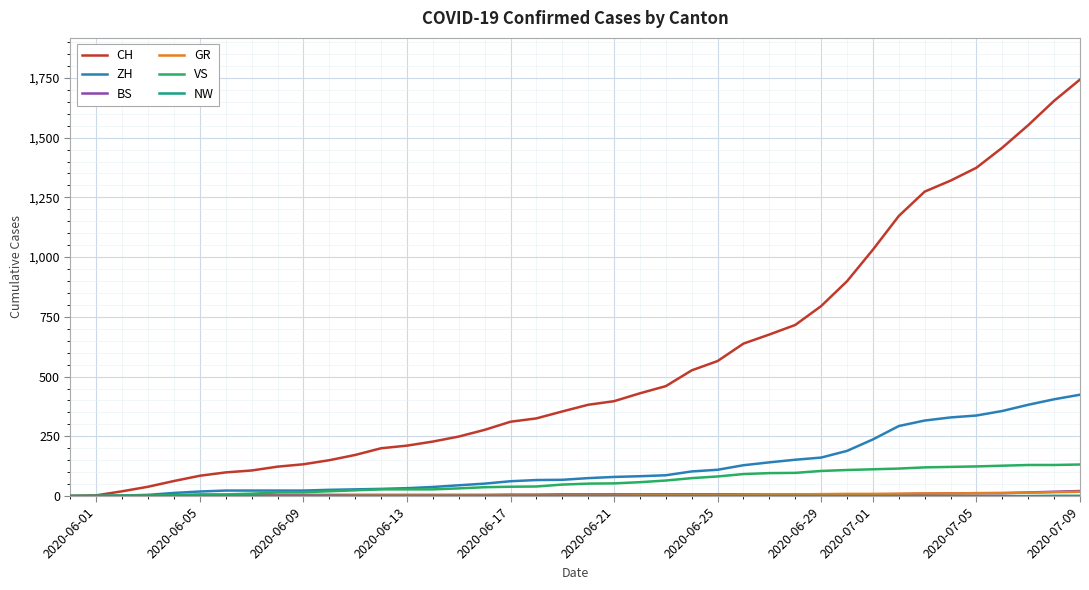

What is the maximum value for ZH?

424